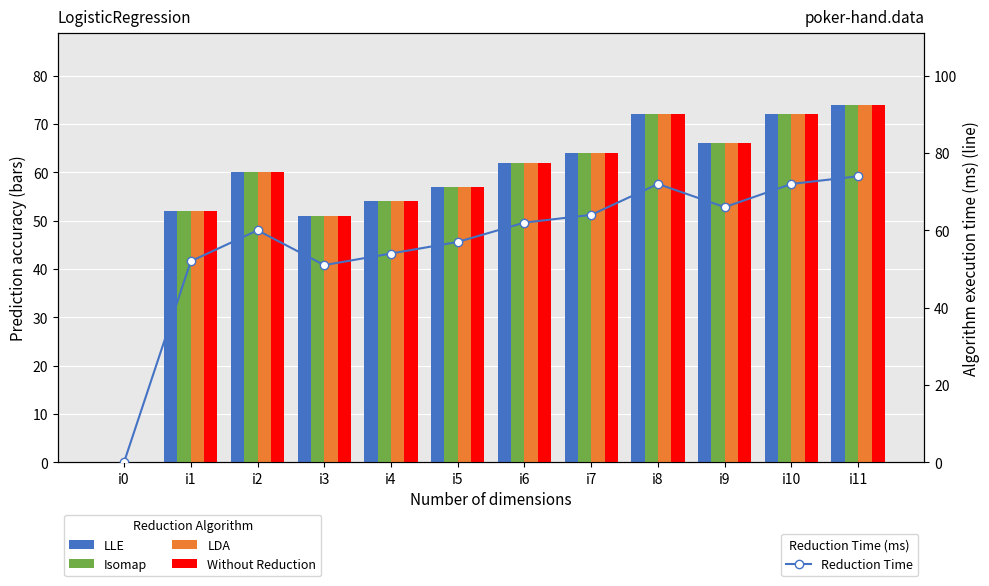

Which label corresponds to the smallest value in the chart?

i0